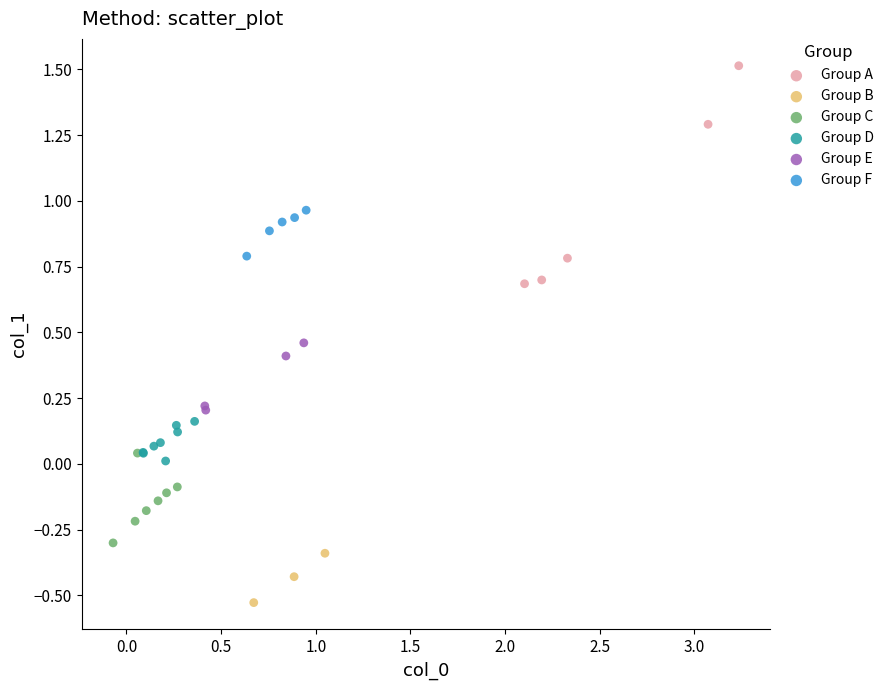

Which series contains the lowest Y value?

Group B